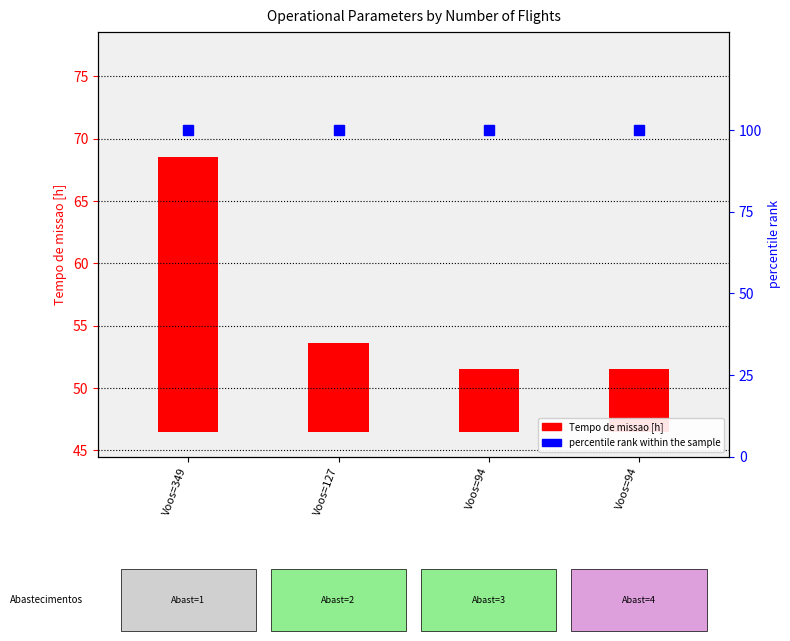

What are all the series names shown in the legend?

Tempo de missao [h], percentile rank within the sample